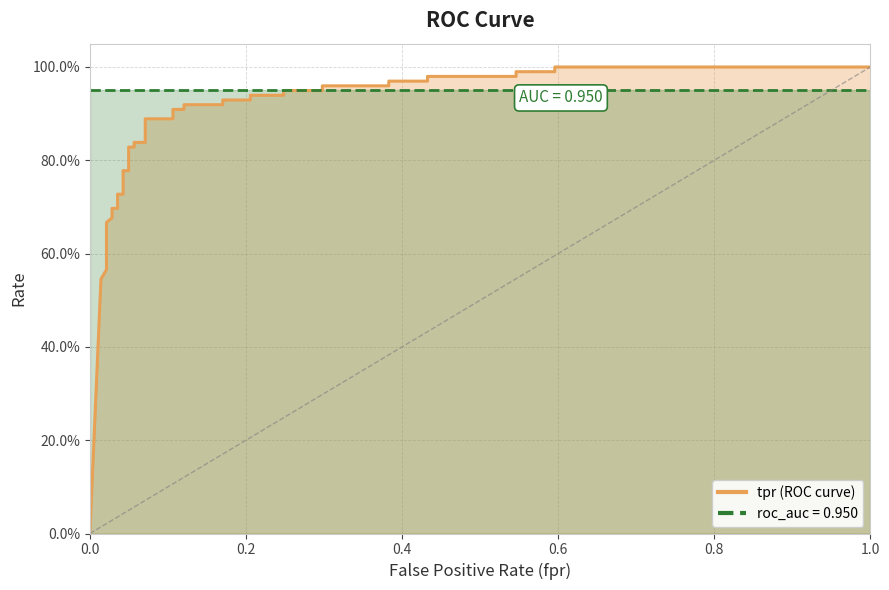

Does the chart display data point markers on the line(s)?

No